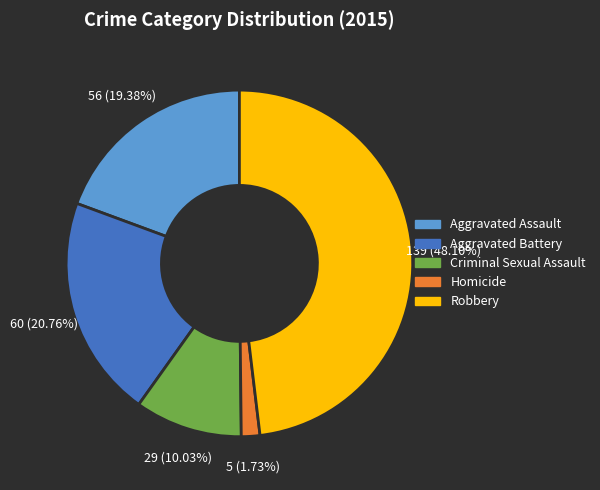

To the nearest percent, what is the difference between the Aggravated Battery and Criminal Sexual Assault slice percentages?

11%